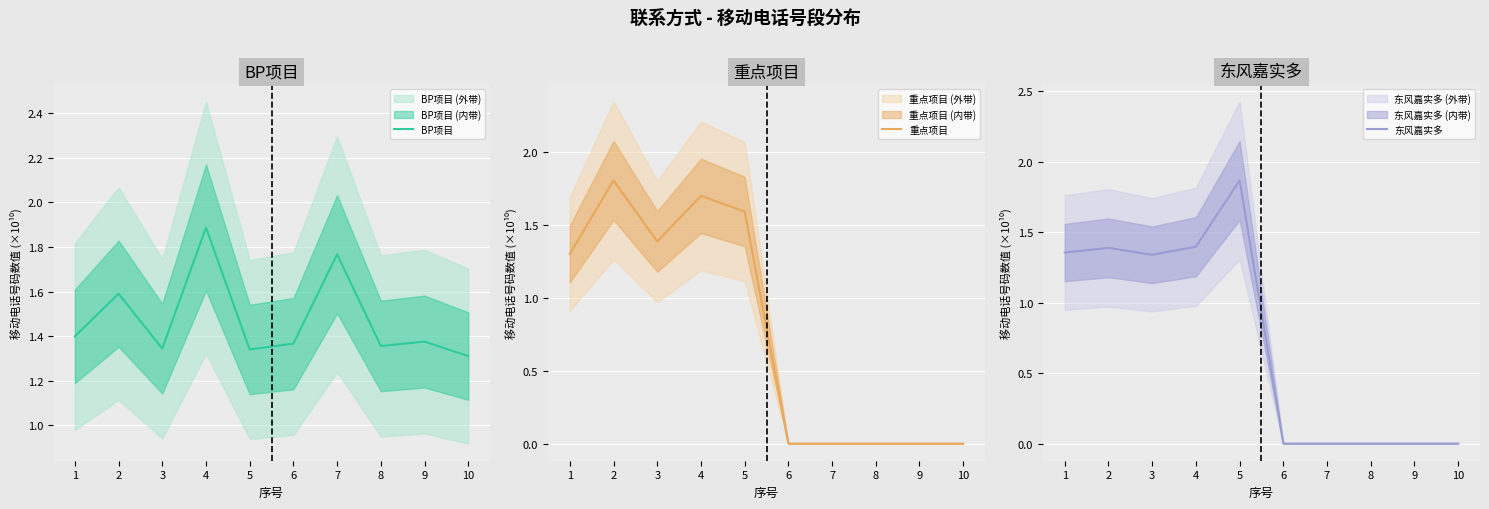

Does the chart display data point markers on the line(s)?

No